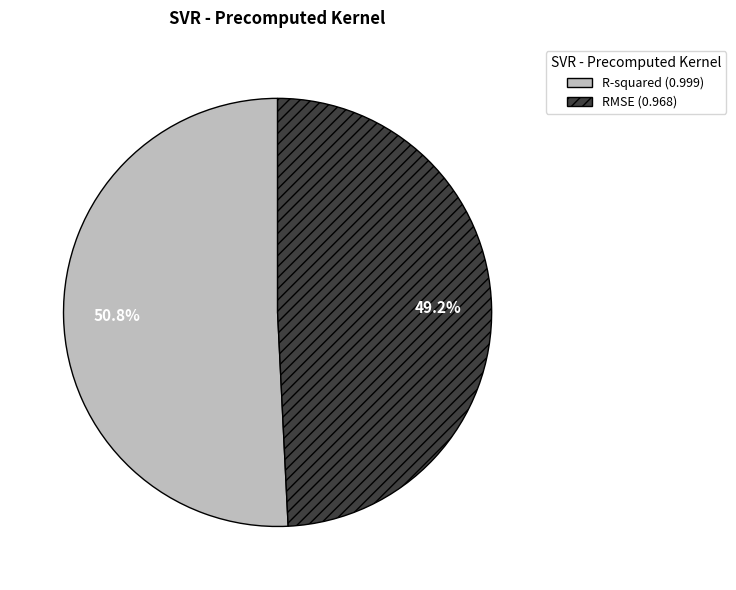

Count the number of slices in the pie.

2